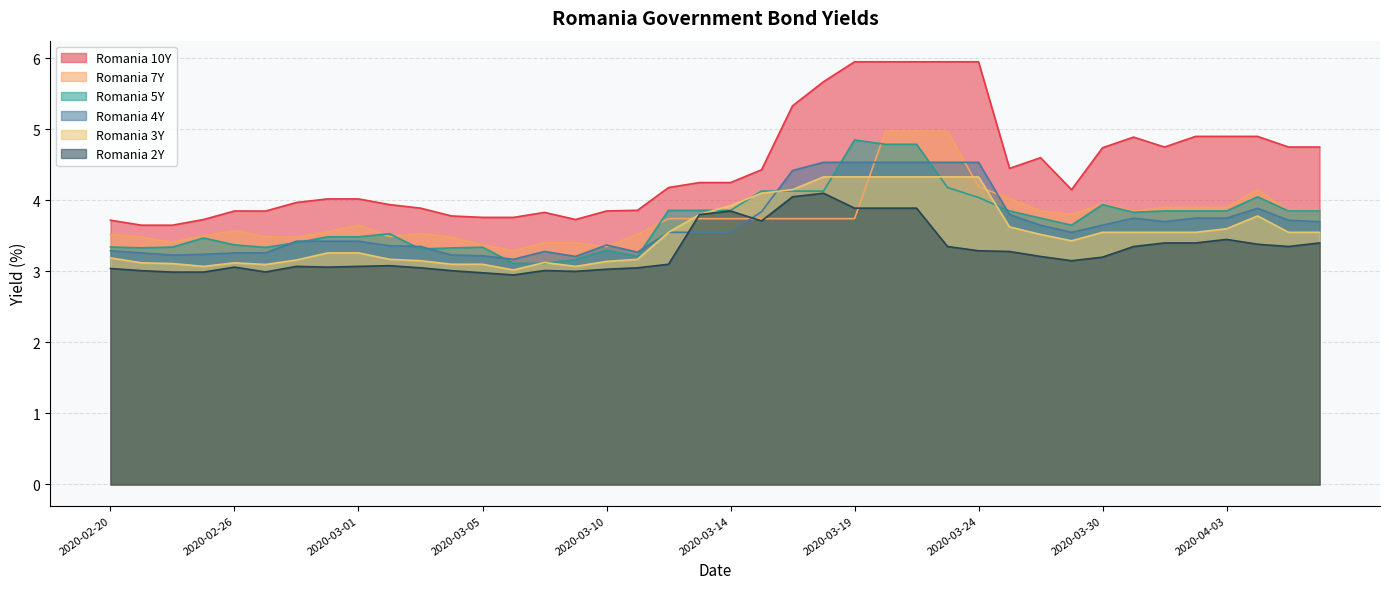

How many times do Romania 5Y and Romania 3Y cross each other?

8